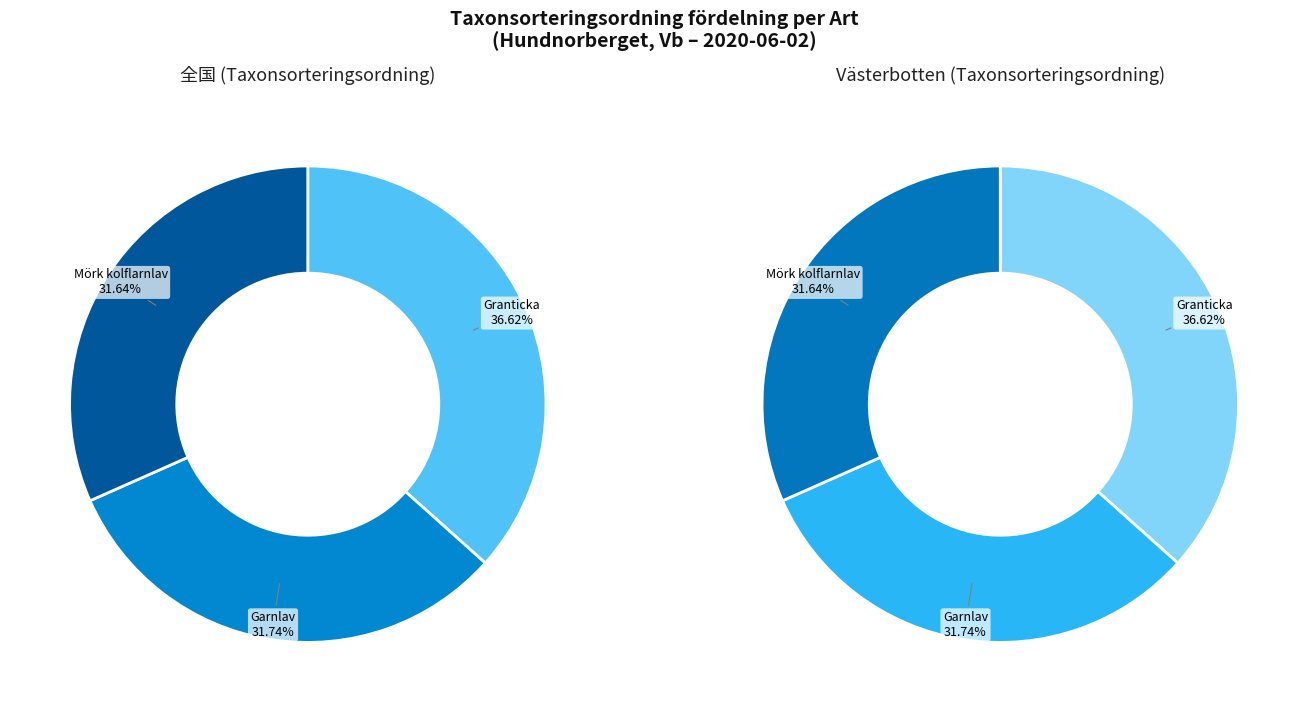

Is it true that Granticka (86442966) is 37% of the pie?

True